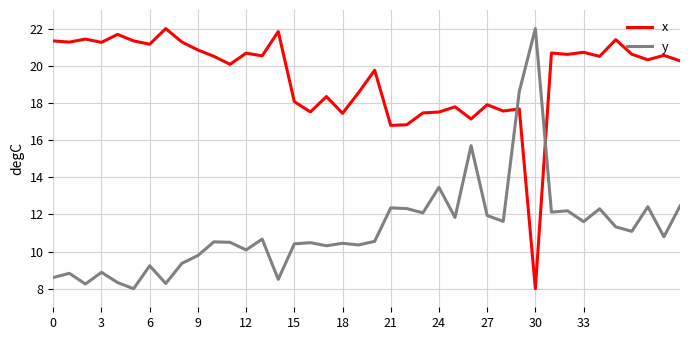

True or false: y and x intersect in this chart.

True